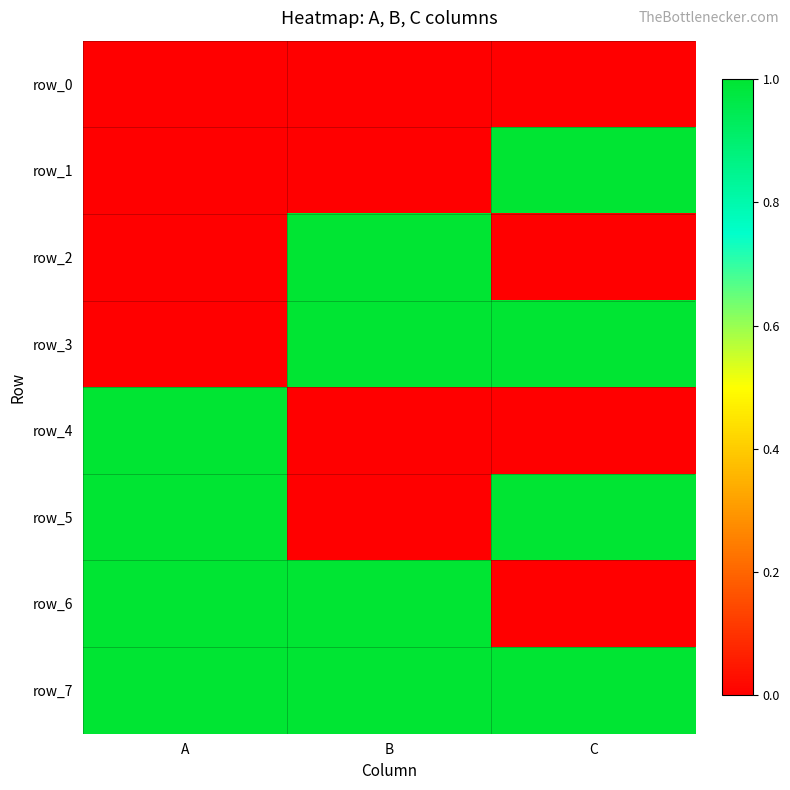

Reading left to right, list all the values displayed in this chart.

row_0: 0	0	0
row_1: 0	0	1
row_2: 0	1	0
row_3: 0	1	1
row_4: 1	0	0
row_5: 1	0	1
row_6: 1	1	0
row_7: 1	1	1